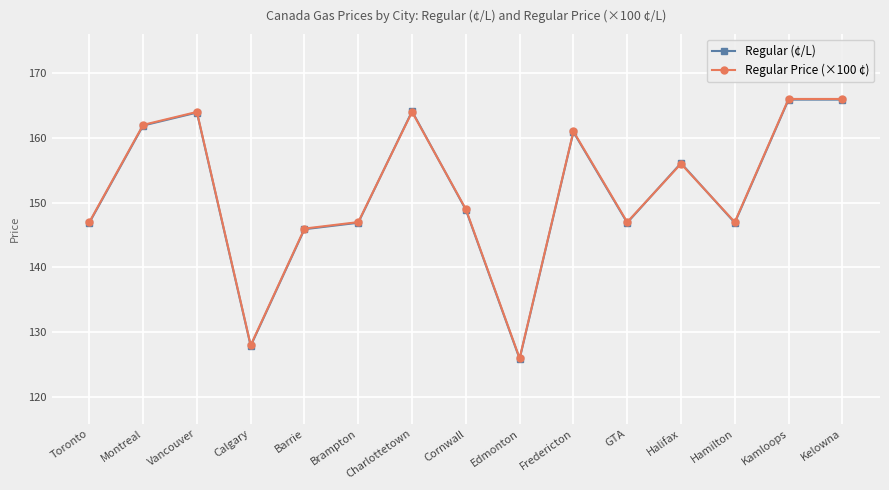

What position from the right is Calgary?

12